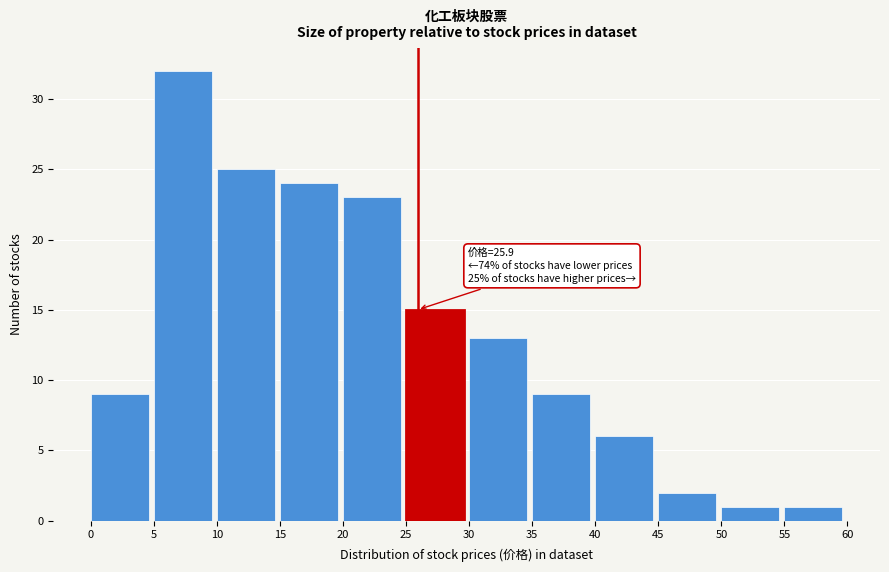

Over which range of the x-axis is the bar tallest?

5 to 10